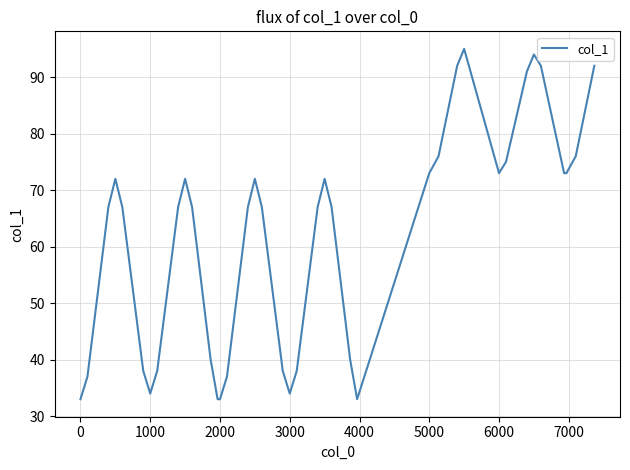

What is the greatest value displayed?

95